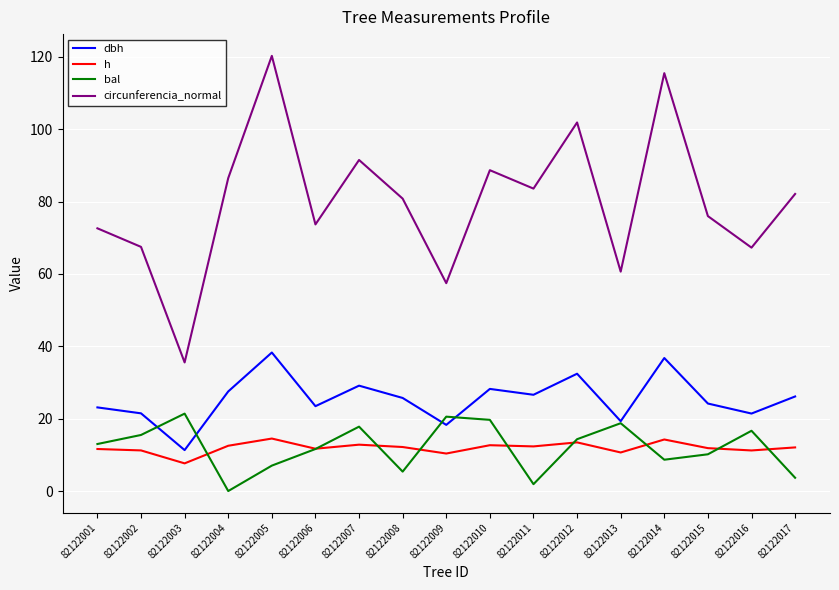

What is the sum of all h values?

203.1